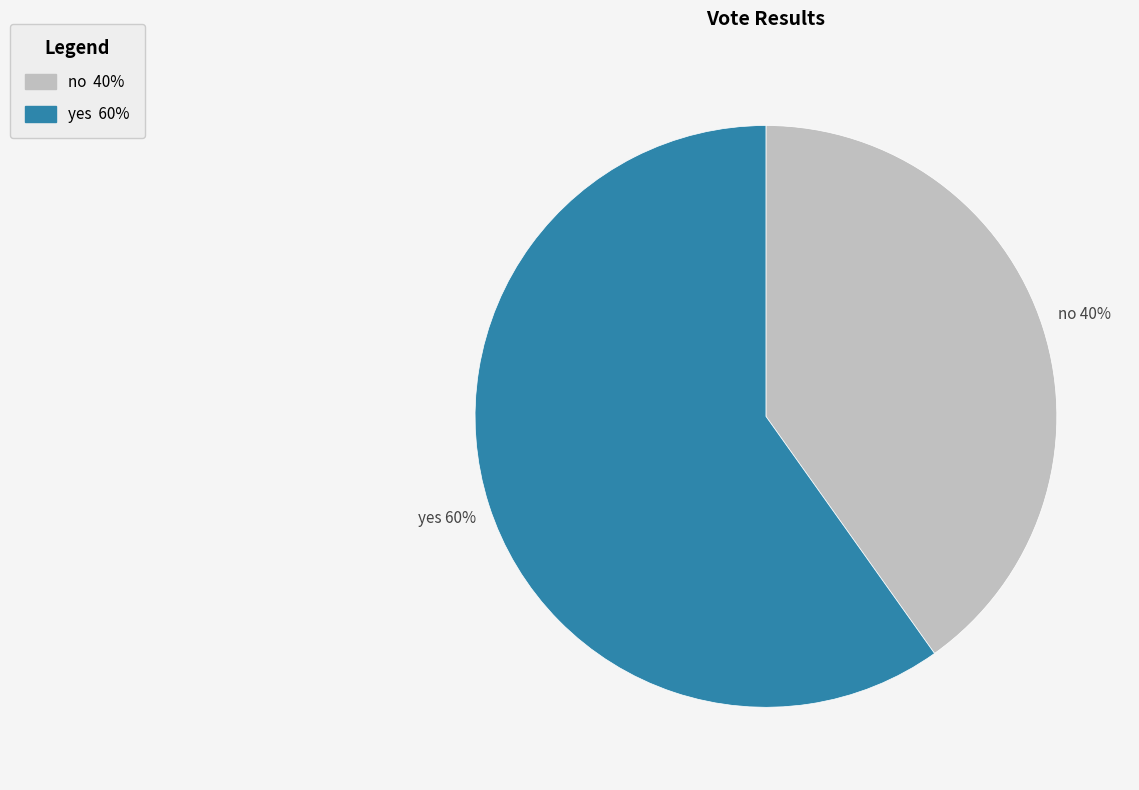

Does yes account for over 50% of the chart?

Yes